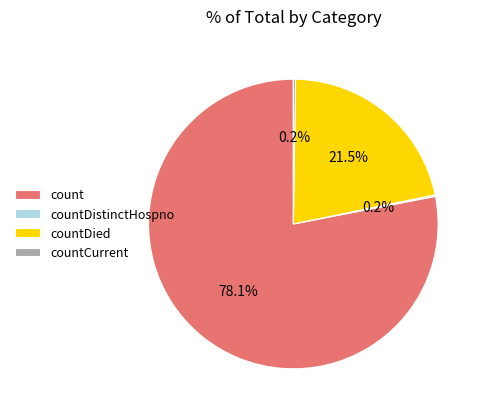

Which slice is the largest?

count